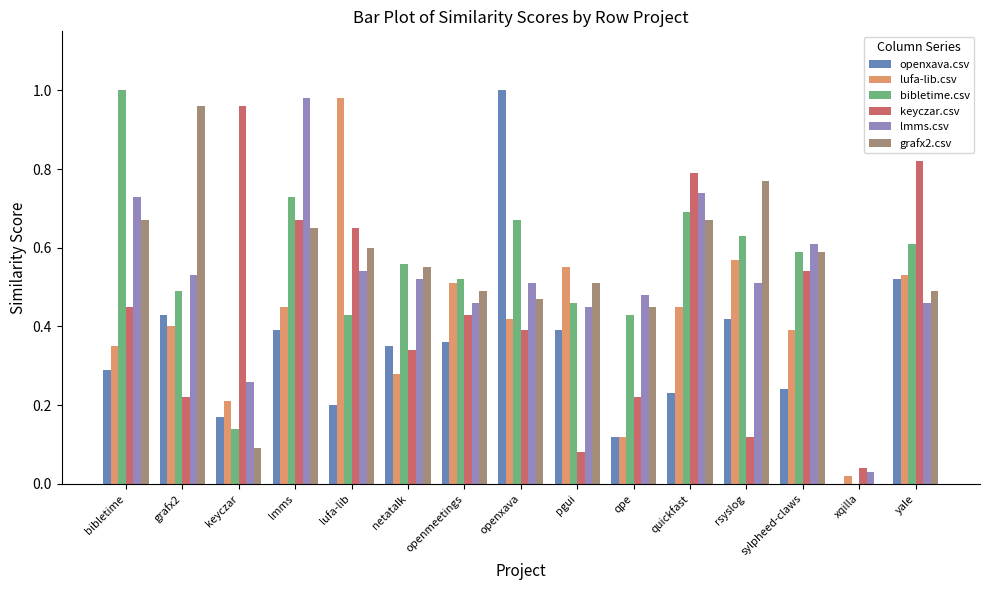

Is it true that keyczar.csv equals 0.2 at openxava?

False